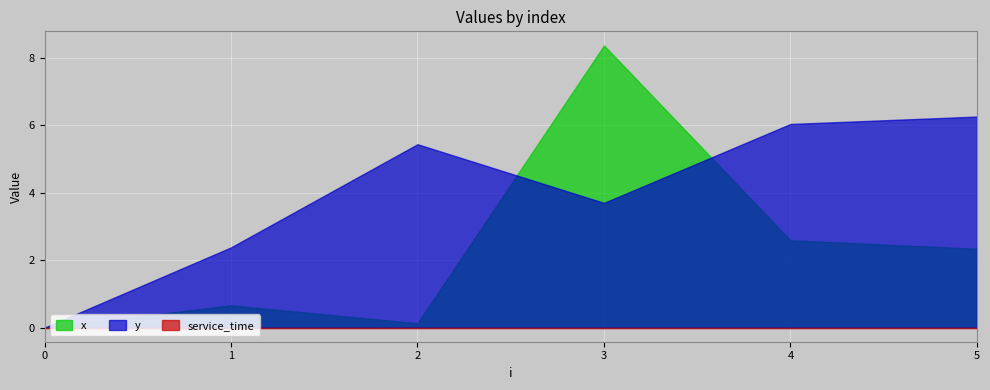

Which series has the largest range (max minus min)?

x